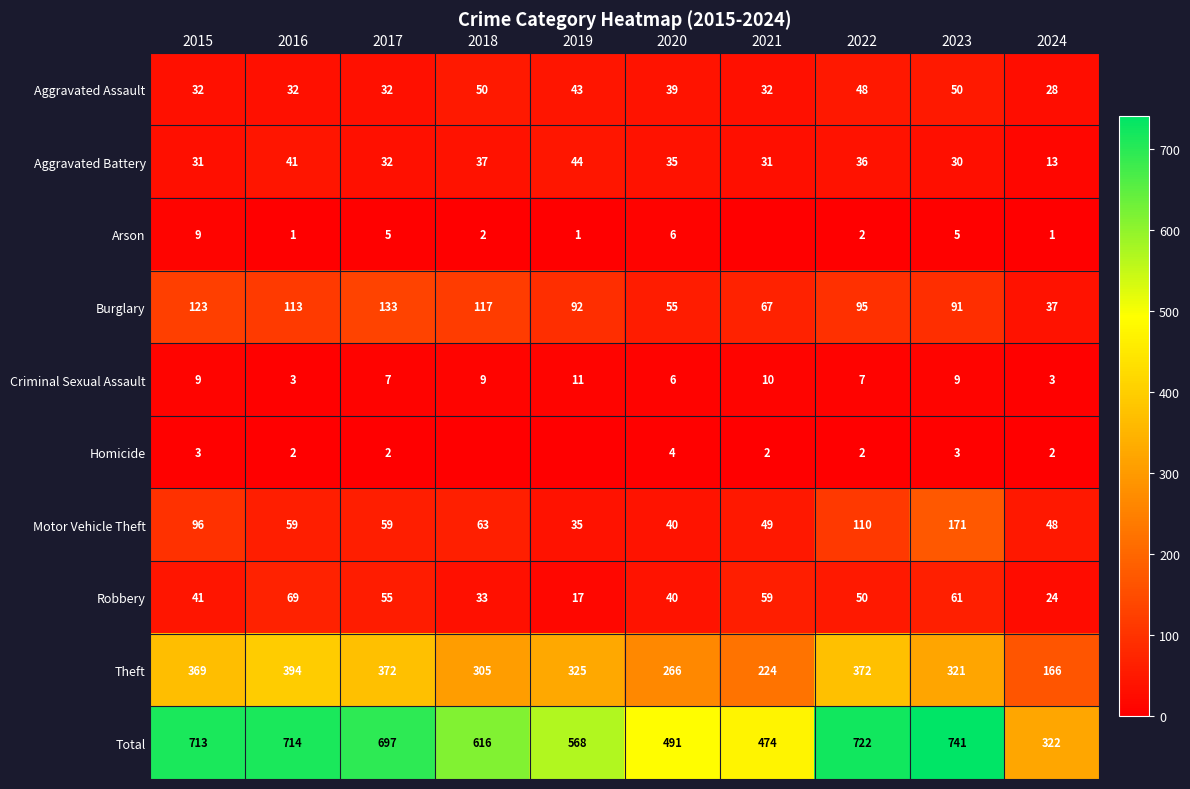

The Burglary series shows 67 at 2021. True or false?

True